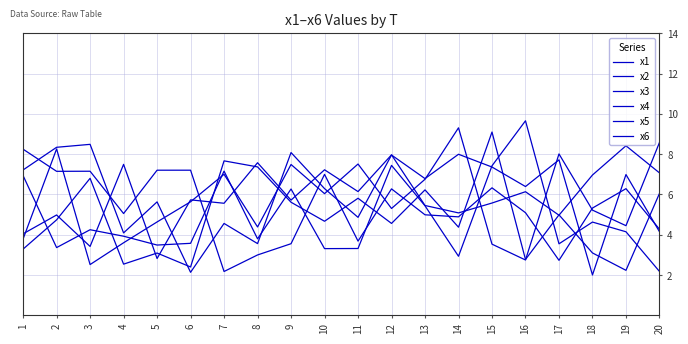

Where do x3 and x1 first cross each other?

3 and 4